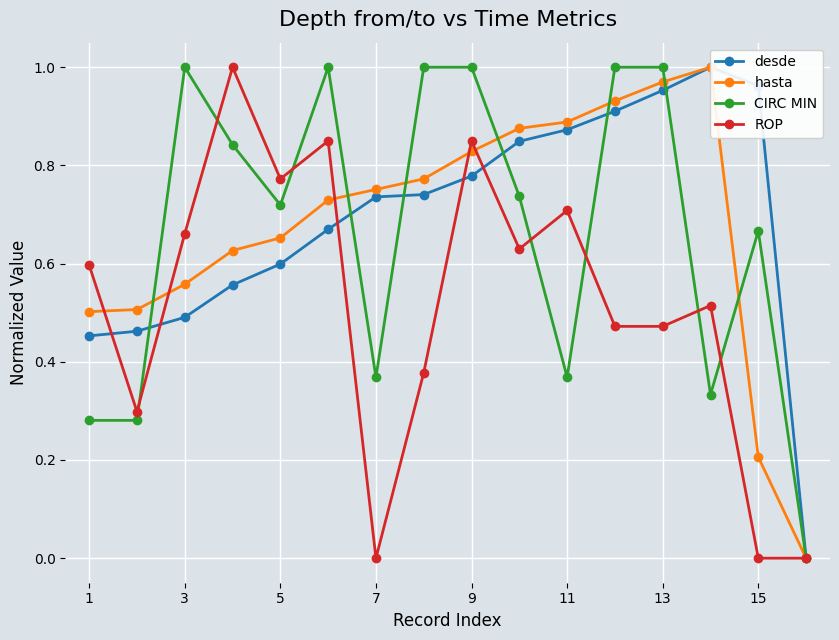

The hasta series shows 0.2 at 1. True or false?

False